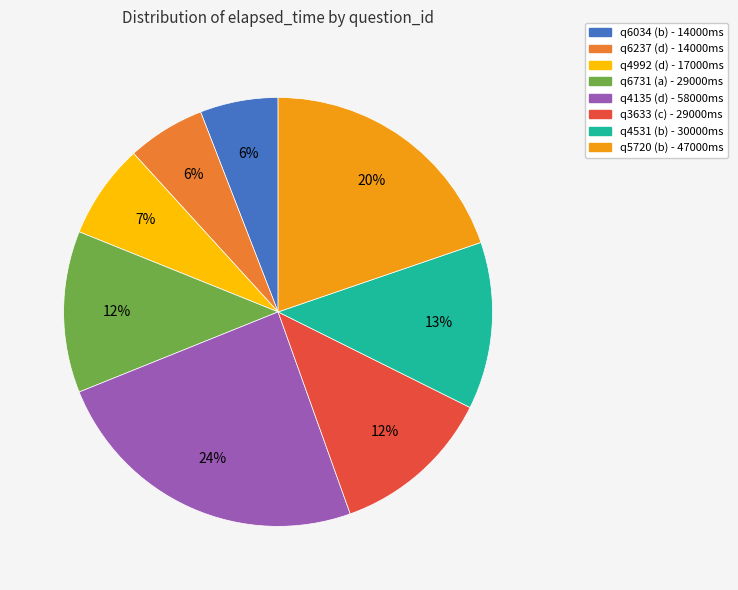

True or false: q4992 (d) accounts for 7% of the total.

True